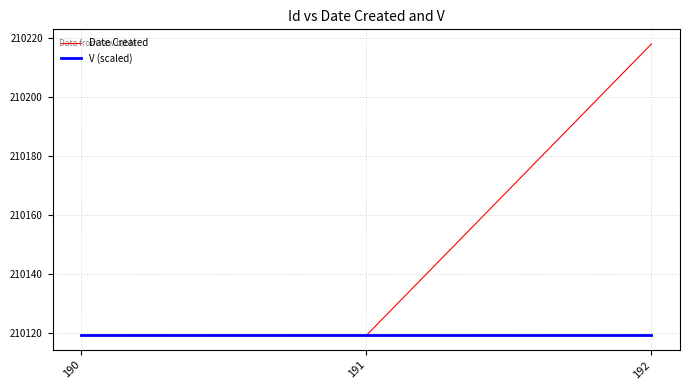

Which series has the largest range (max minus min)?

Date Created